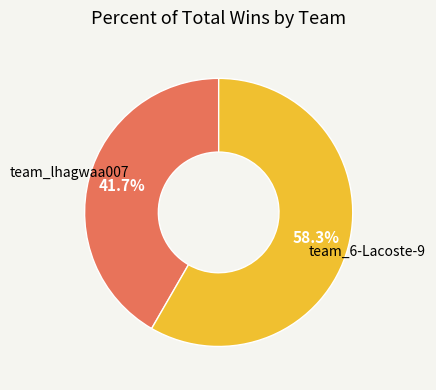

Which category has the smallest portion of the pie?

team_lhagwaa007